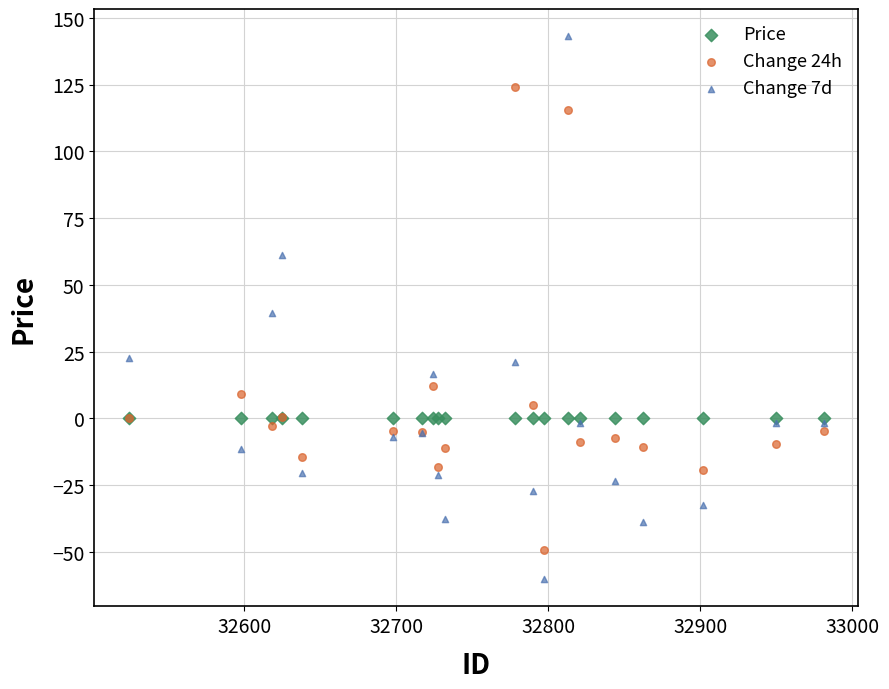

Which series reaches the minimum Y coordinate?

Change 7d